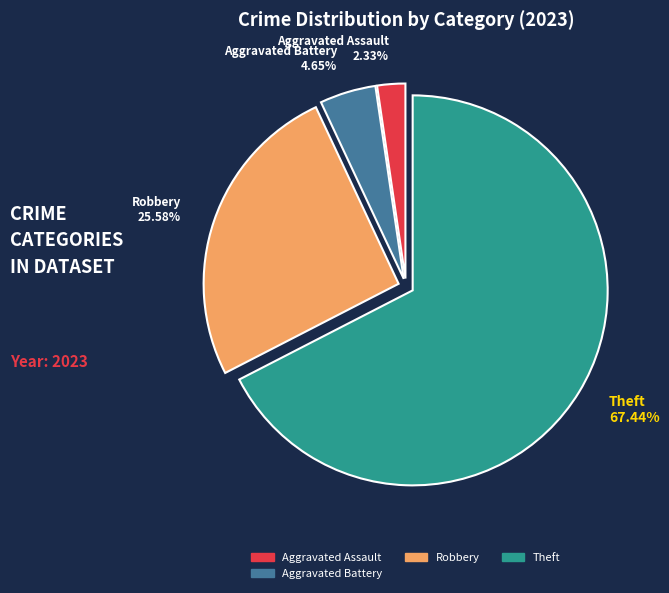

Rank the categories by value from lowest to highest.

Aggravated Assault 2.33%, Aggravated Battery 4.65%, Robbery 25.58%, Theft 67.44%